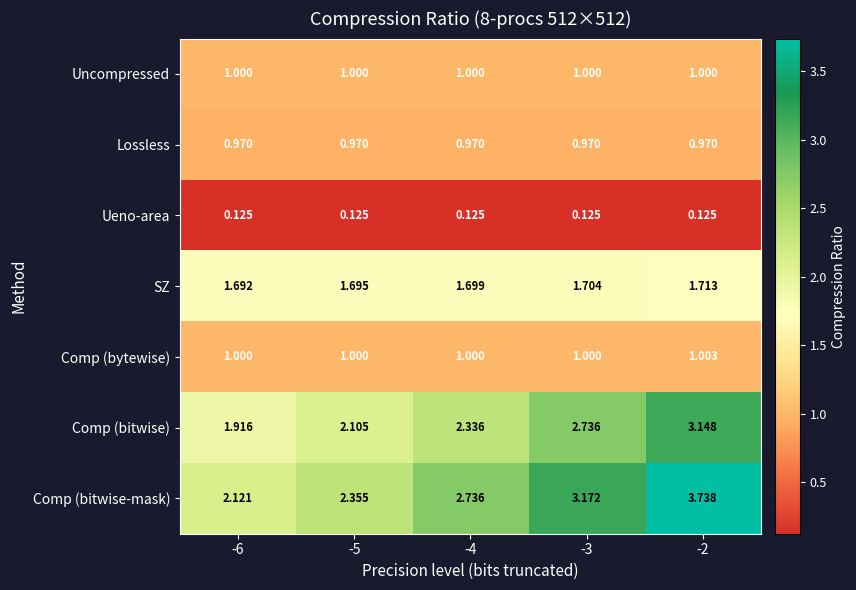

Rank the series by their maximum value, from lowest to highest.

Ueno-area, Lossless, Uncompressed, Comp (bytewise), SZ, Comp (bitwise), Comp (bitwise-mask)